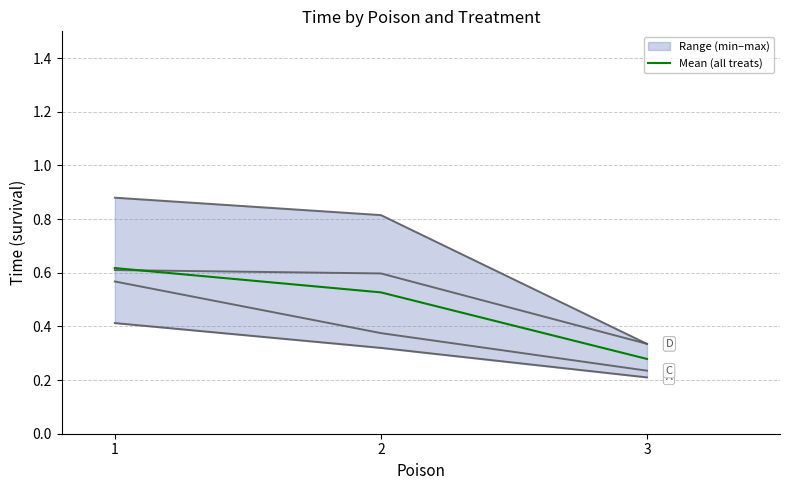

What is the total value across all series at 2?

2.6